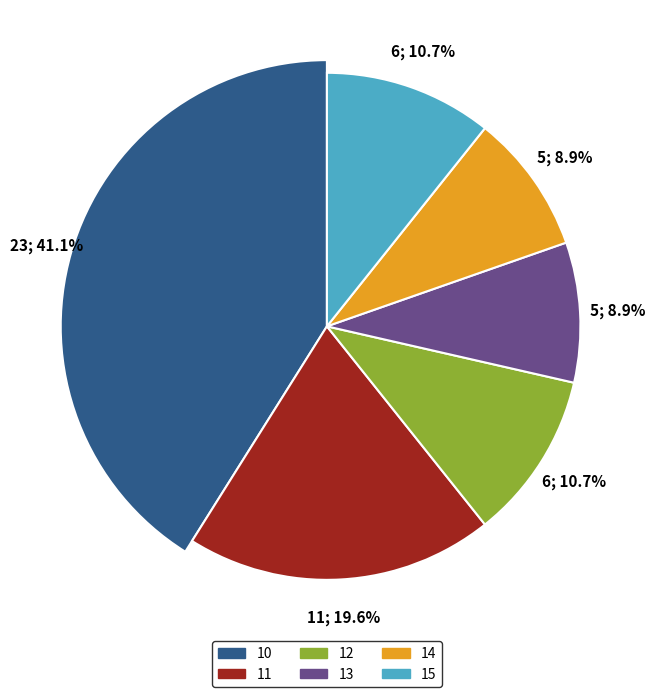

Is it true that 13 is 9% of the pie?

True